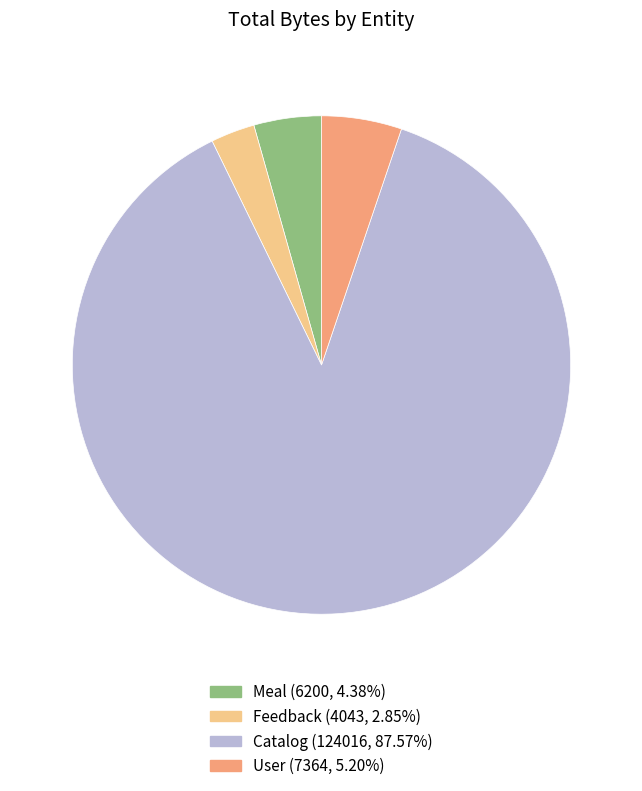

Which category accounts for the majority?

Catalog